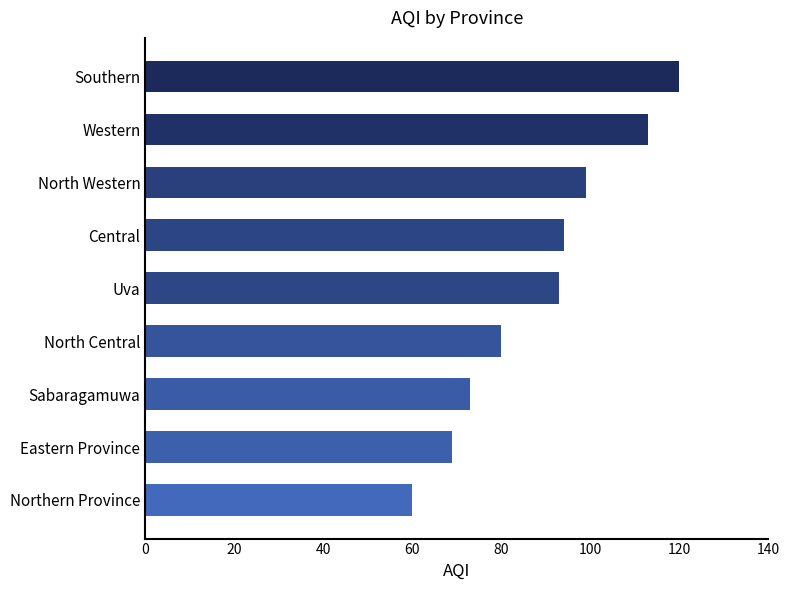

Reading top to bottom, list all the values displayed in this chart.

120	113	99	94	93	80	73	69	60